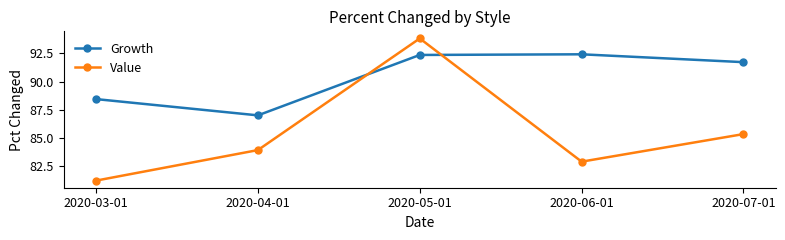

True or false: Growth and Value intersect in this chart.

True